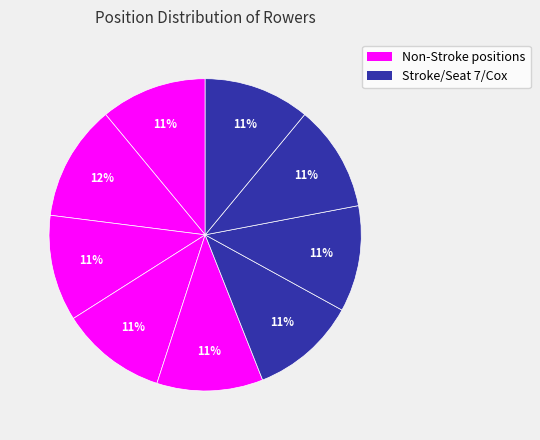

How many segments does this pie chart have?

9